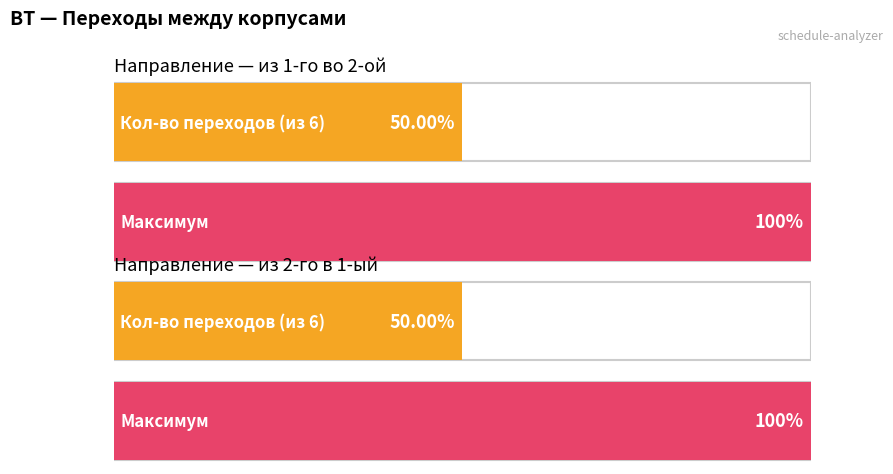

What are all the series names shown in the legend?

из 1-го во 2-ой, из 2-го в 1-ый